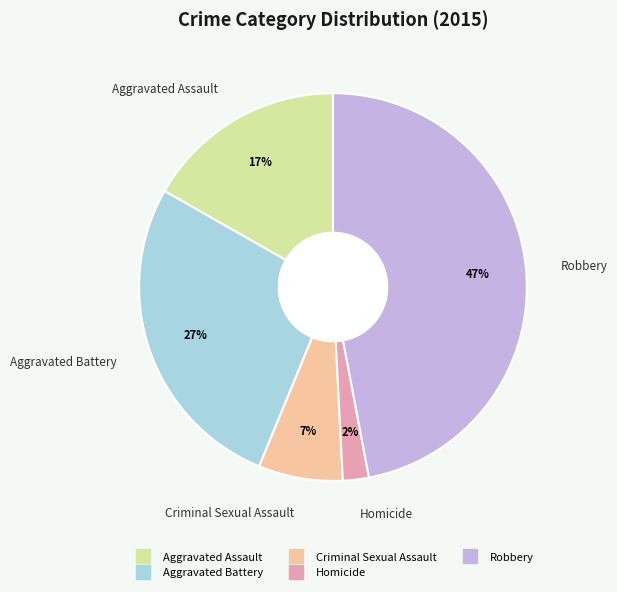

To the nearest percent, what is the difference between the largest and smallest slice percentages?

45%